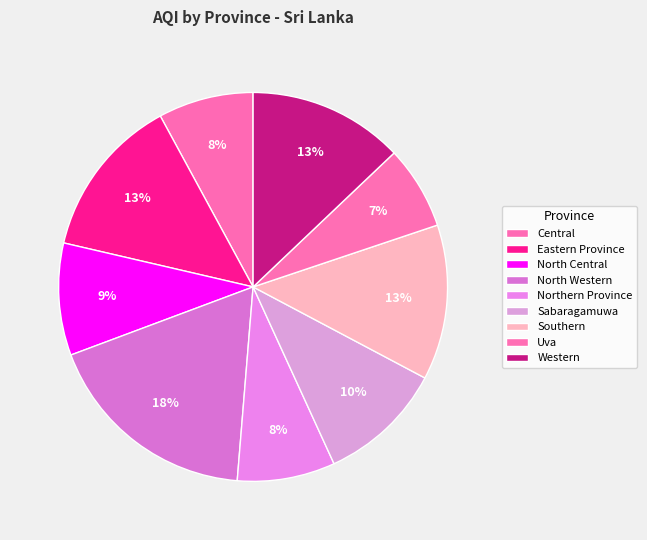

True or false: Uva accounts for 18% of the total.

False